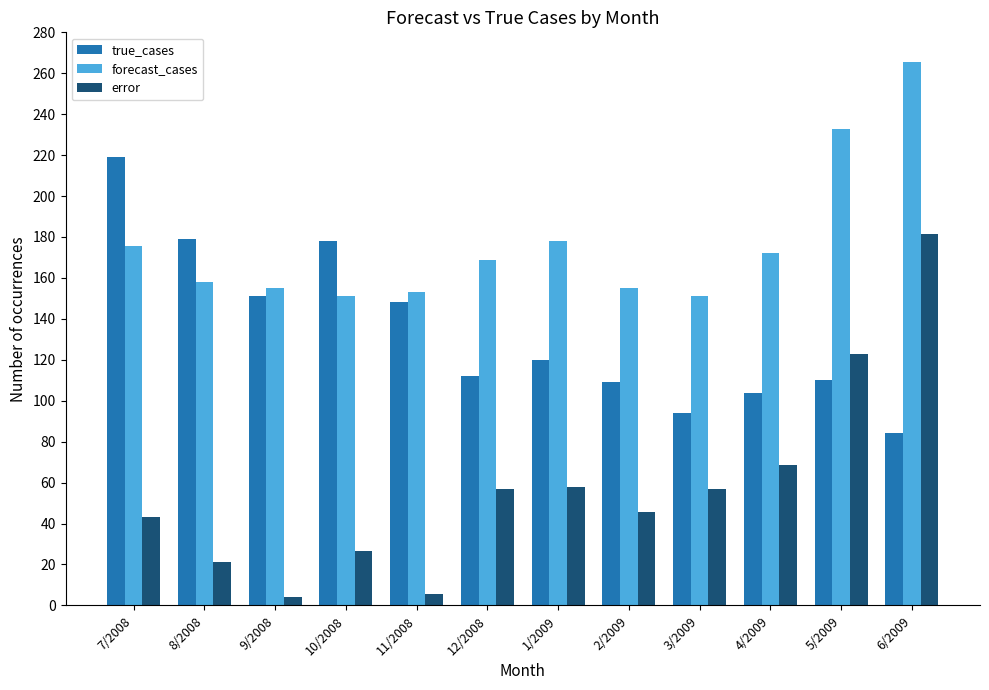

At 11/2008, list the series in order from largest to smallest.

forecast_cases, true_cases, error